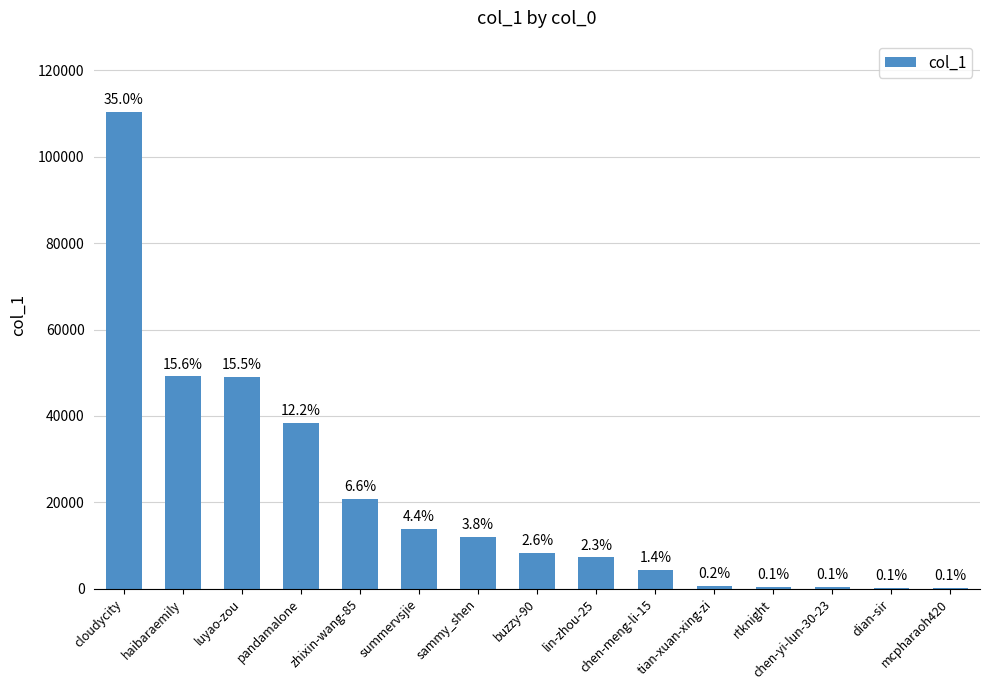

Approximately how many times larger is the value at lin-zhou-25 compared to luyao-zou?

0.1